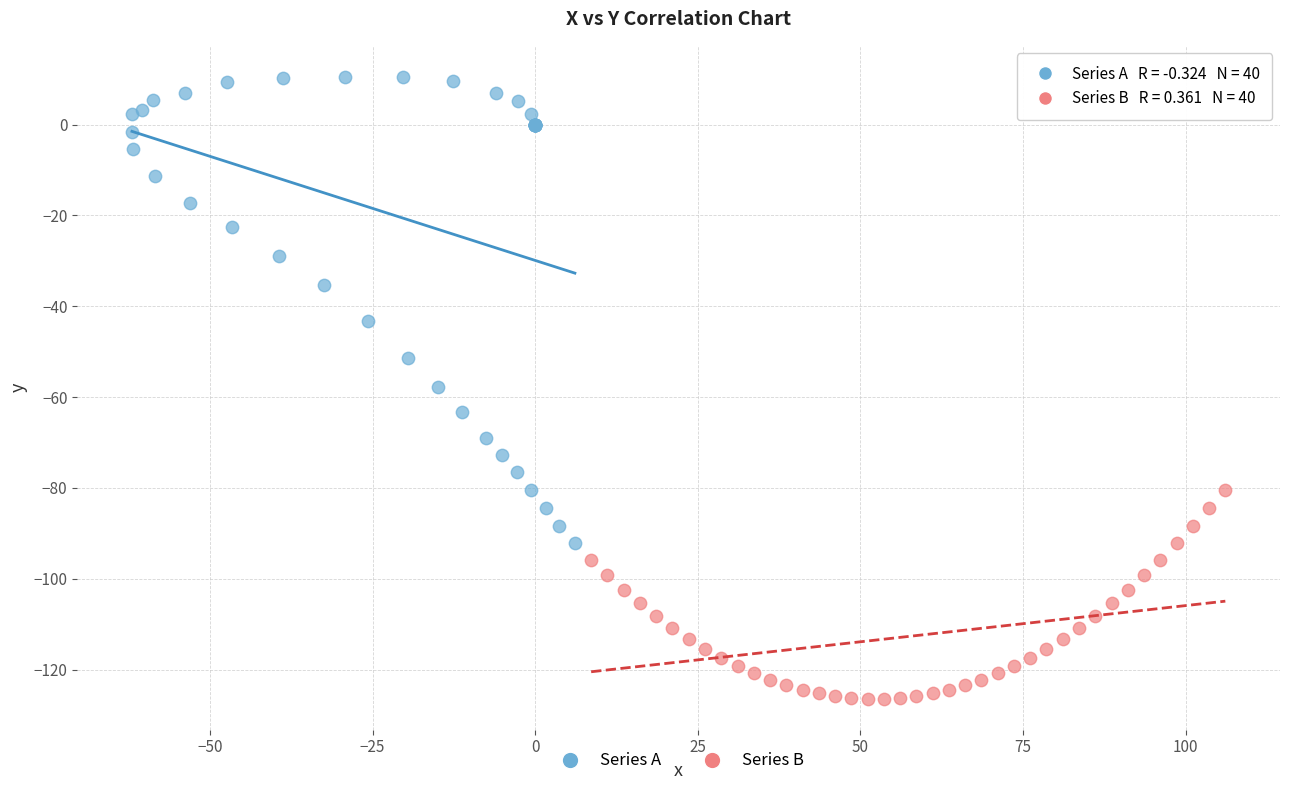

Which series contains the lowest Y value?

Series B